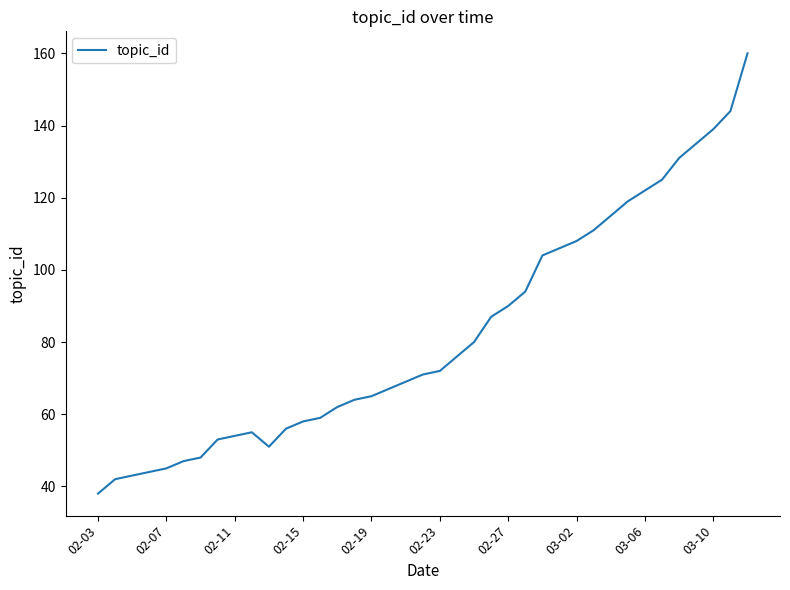

What is the difference between the maximum and minimum values?

122